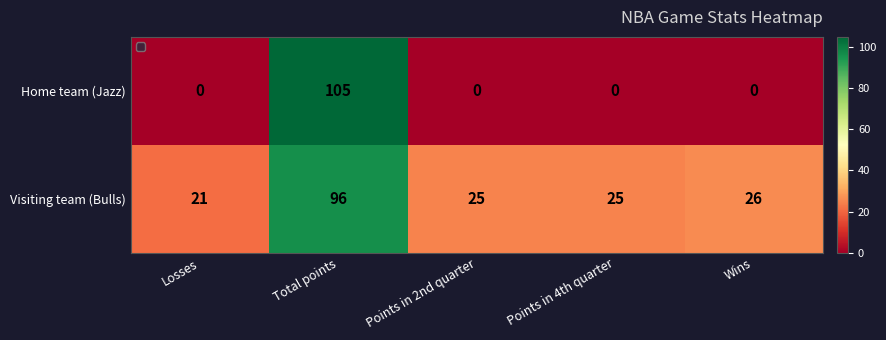

Reading left to right, extract all data points from this chart.

Home team (Jazz): Losses=0	Total points=105	Points in 2nd quarter=0	Points in 4th quarter=0	Wins=0
Visiting team (Bulls): Losses=21	Total points=96	Points in 2nd quarter=25	Points in 4th quarter=25	Wins=26